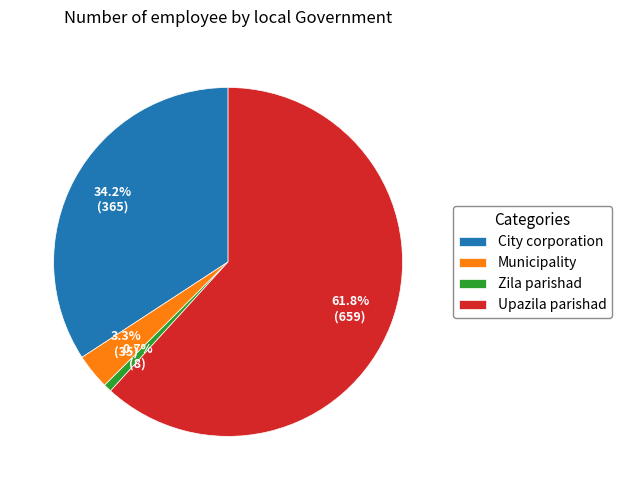

The Zila parishad slice represents 1% of the pie. True or false?

True